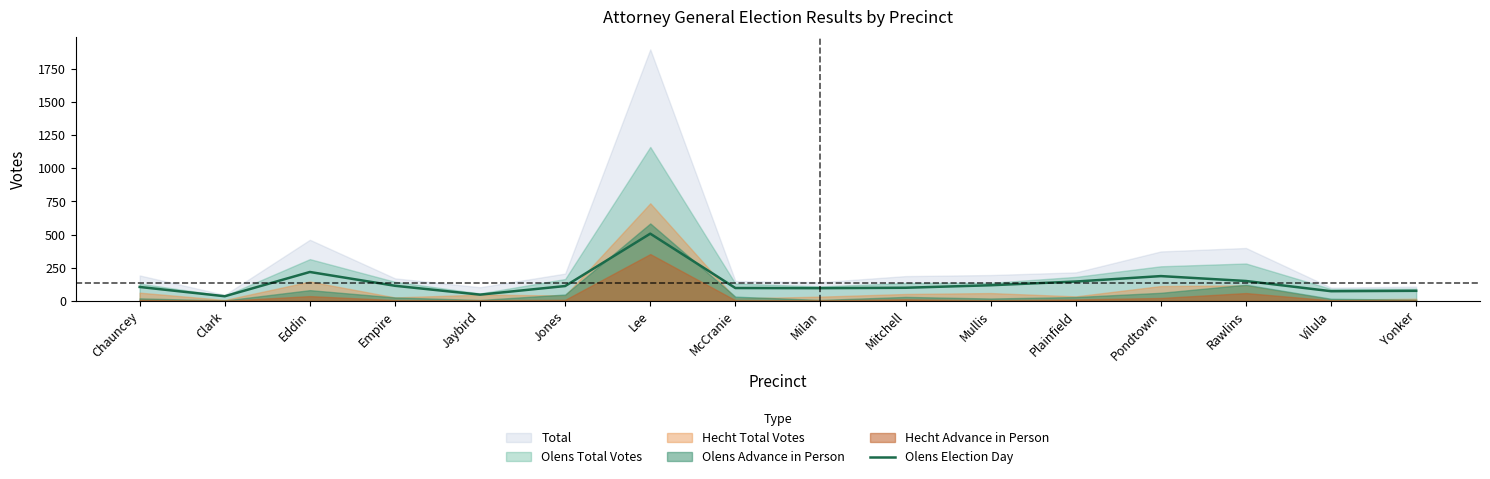

How many points are higher than both their immediate neighbors (excluding endpoints)?

3